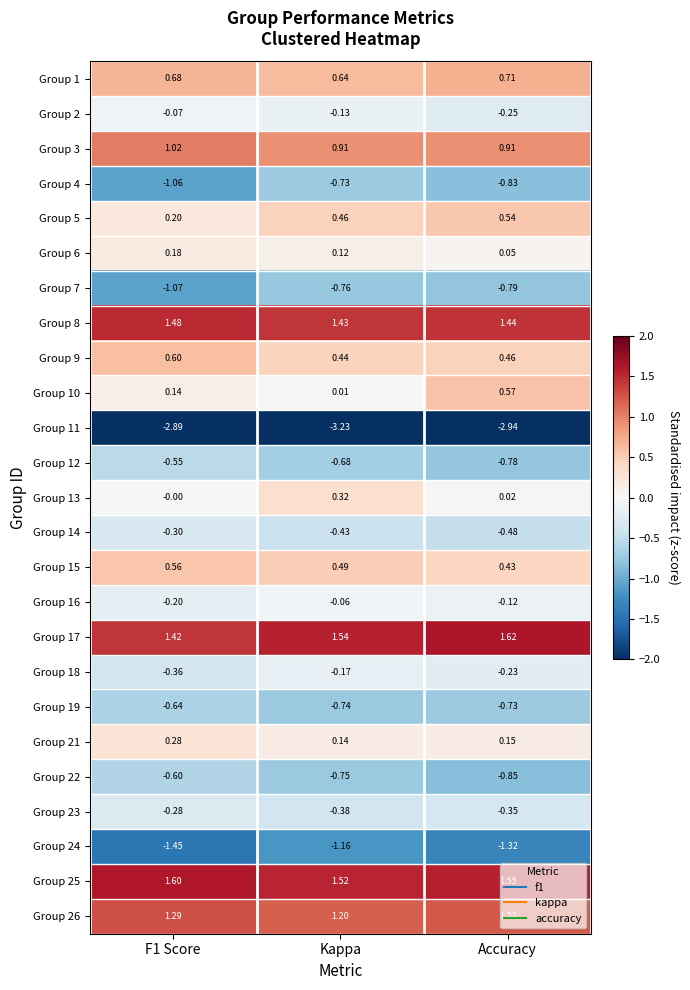

Count the number of categories in the chart.

3